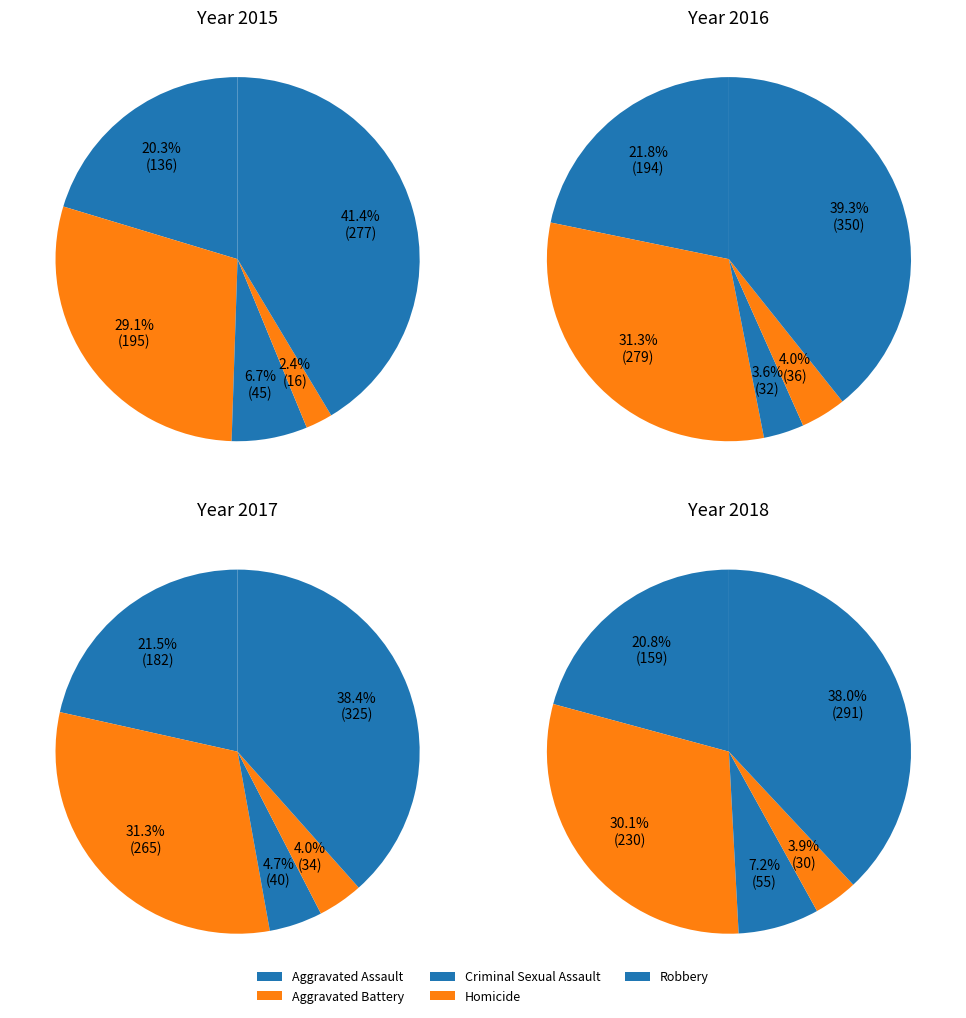

The Homicide slice represents 1% of the pie. True or false?

False